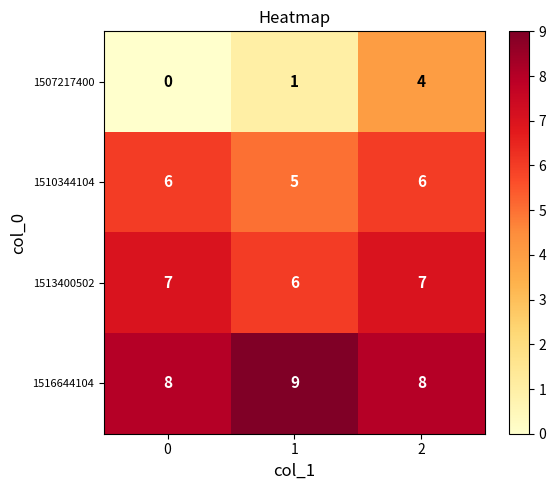

The 1513400502 series shows 2 at 0. True or false?

False